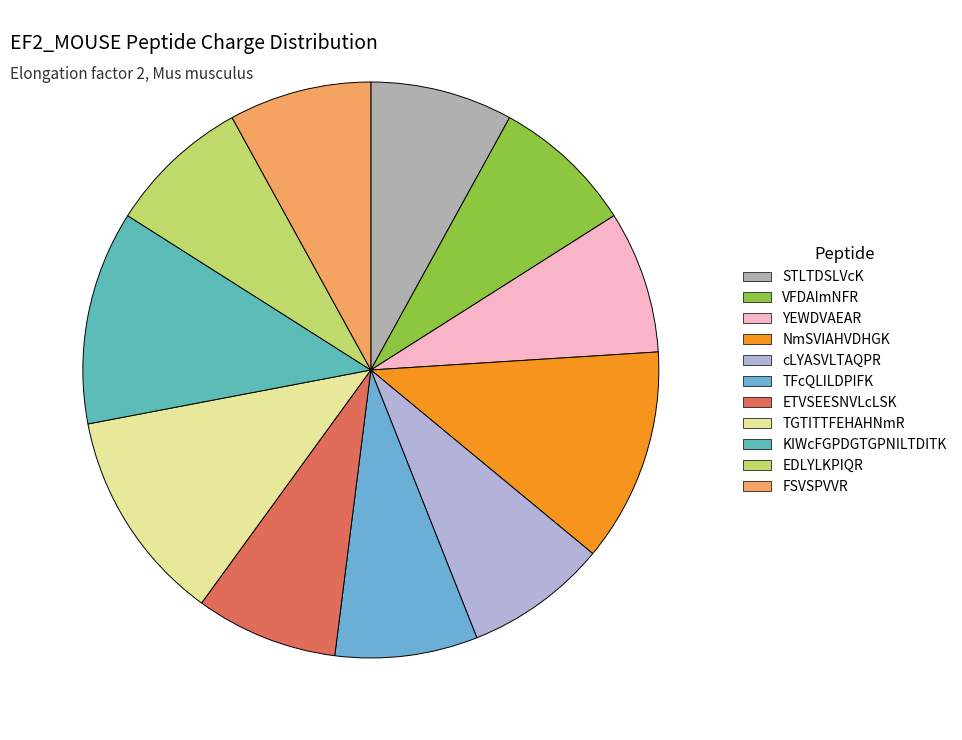

To the nearest percent, what is the average slice percentage?

9%